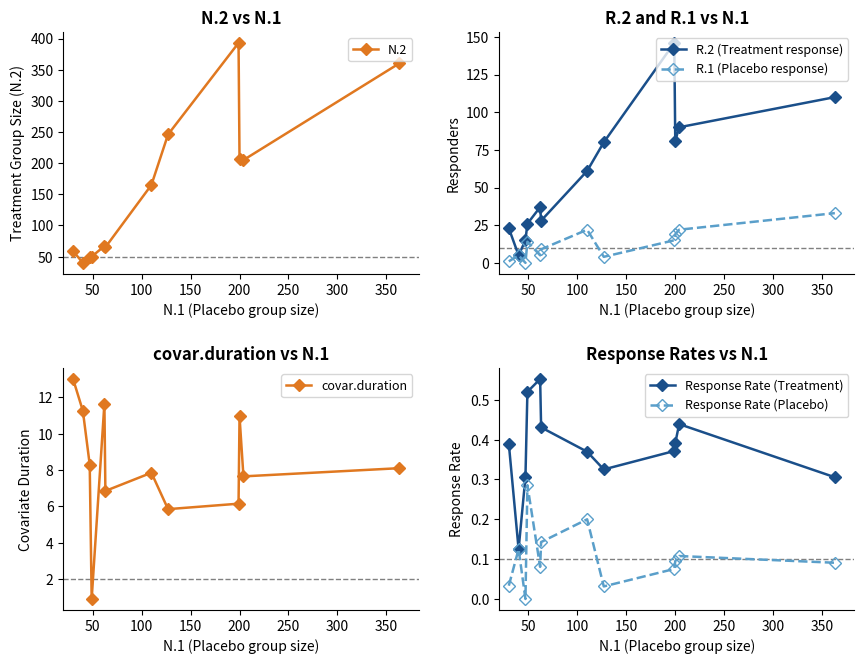

How many interior local peaks does the covar.duration series have?

3